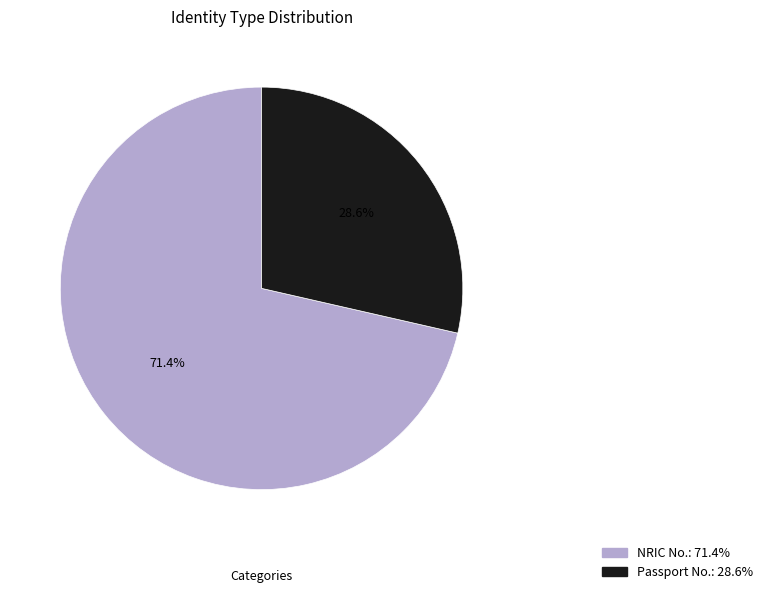

What is the ratio of the value at Passport No. to the value at NRIC No.?

0.4